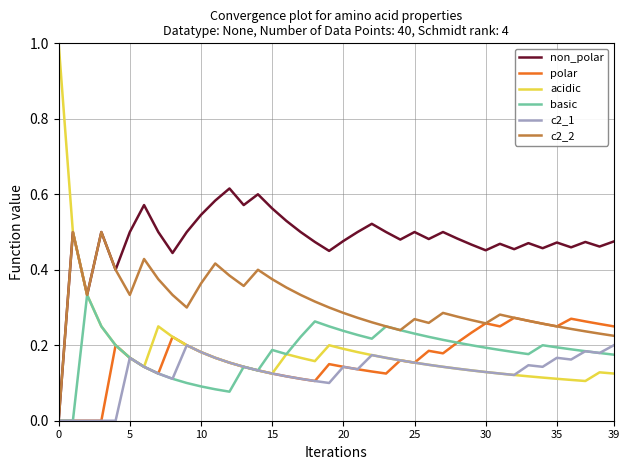

Does the chart have visible grid lines?

Yes